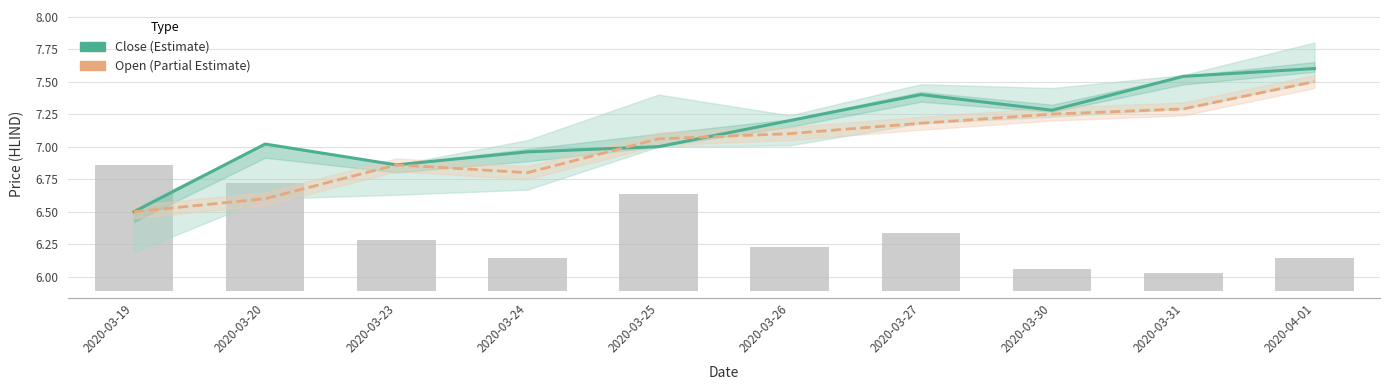

Reading left to right, what are all the values shown in this chart?

Close (Estimate): 2020-03-19=6.5	2020-03-20=7.0	2020-03-23=6.9	2020-03-24=7.0	2020-03-25=7.0	2020-03-26=7.2	2020-03-27=7.4	2020-03-30=7.3	2020-03-31=7.5	2020-04-01=7.6
Open (Partial Estimate): 2020-03-19=6.5	2020-03-20=6.6	2020-03-23=6.9	2020-03-24=6.8	2020-03-25=7.1	2020-03-26=7.1	2020-03-27=7.2	2020-03-30=7.2	2020-03-31=7.3	2020-04-01=7.5
Volume: 2020-03-19=1.0	2020-03-20=0.8	2020-03-23=0.4	2020-03-24=0.3	2020-03-25=0.7	2020-03-26=0.3	2020-03-27=0.4	2020-03-30=0.2	2020-03-31=0.1	2020-04-01=0.3